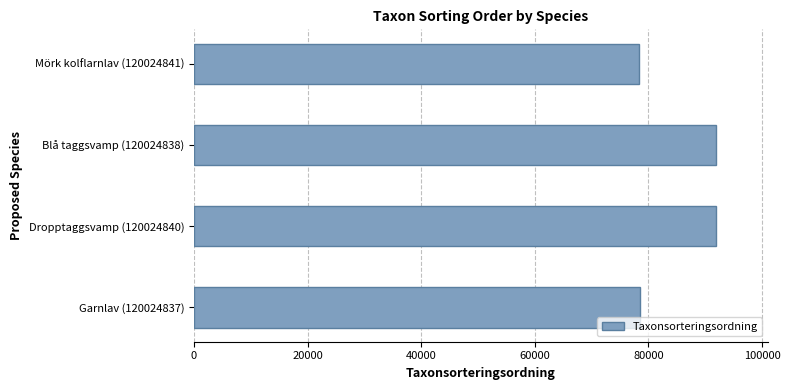

Does the chart contain any negative values?

No